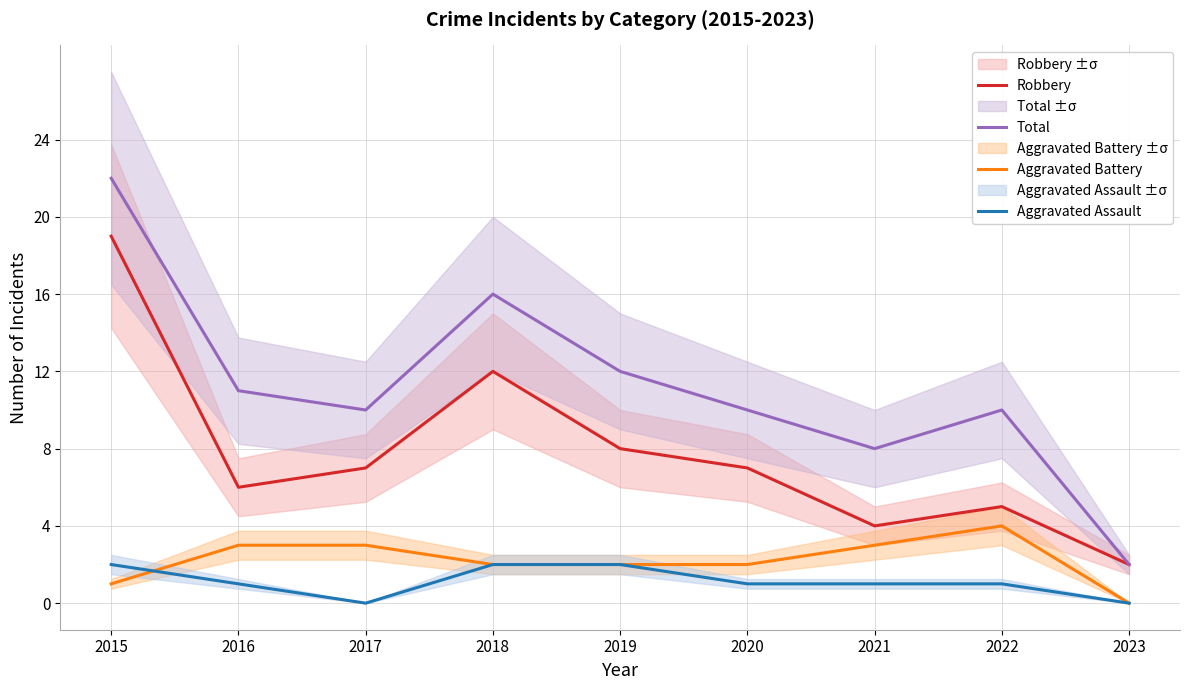

Rank the series at 2023 from lowest to highest value.

Aggravated Battery, Aggravated Assault, Robbery, Total